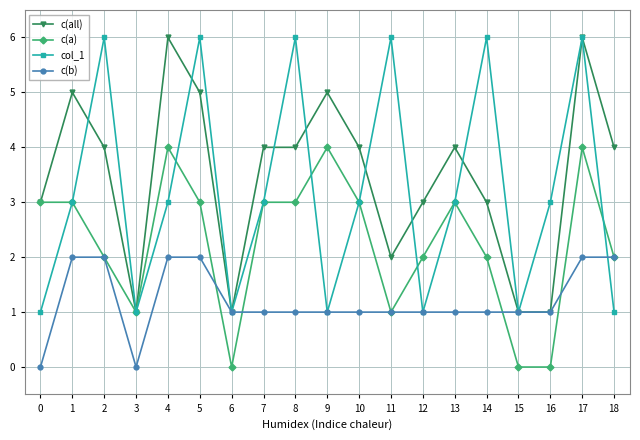

Reading left to right, list all the values displayed in this chart.

c(all): 3	5	4	1	6	5	1	4	4	5	4	2	3	4	3	1	1	6	4
c(a): 3	3	2	1	4	3	0	3	3	4	3	1	2	3	2	0	0	4	2
col_1: 1	3	6	1	3	6	1	3	6	1	3	6	1	3	6	1	3	6	1
c(b): 0	2	2	0	2	2	1	1	1	1	1	1	1	1	1	1	1	2	2